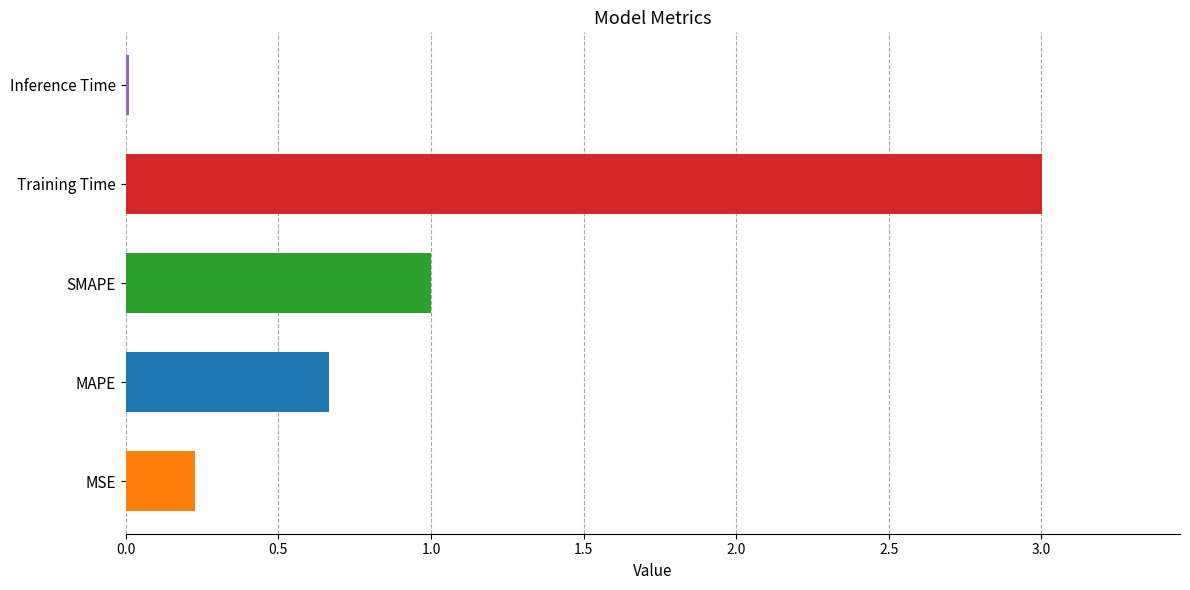

What is the change in value from SMAPE to Training Time?

+2.0